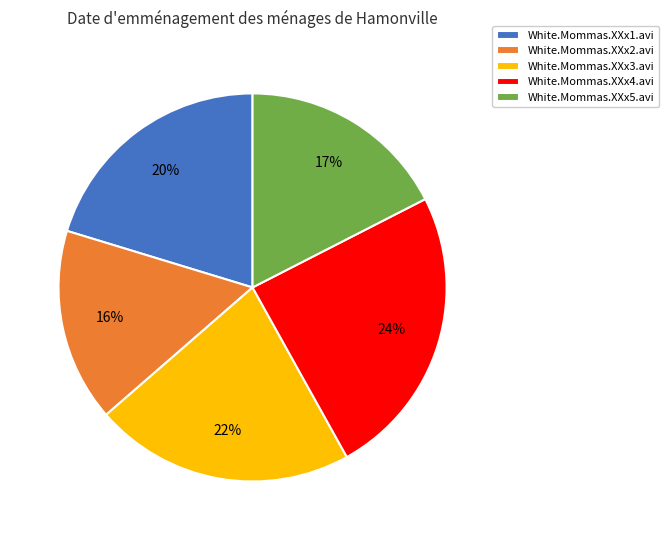

Is there a majority slice in this chart?

No